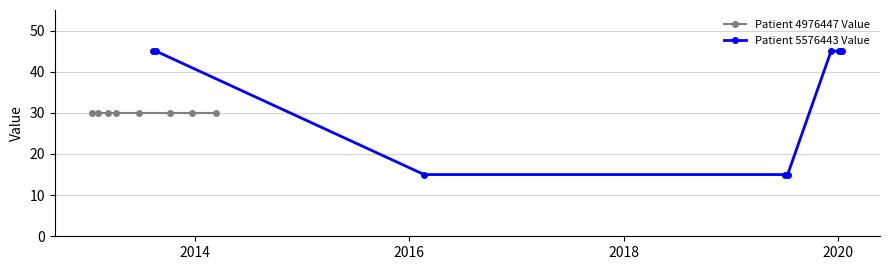

What is the minimum value for Patient 5576443 Value?

15